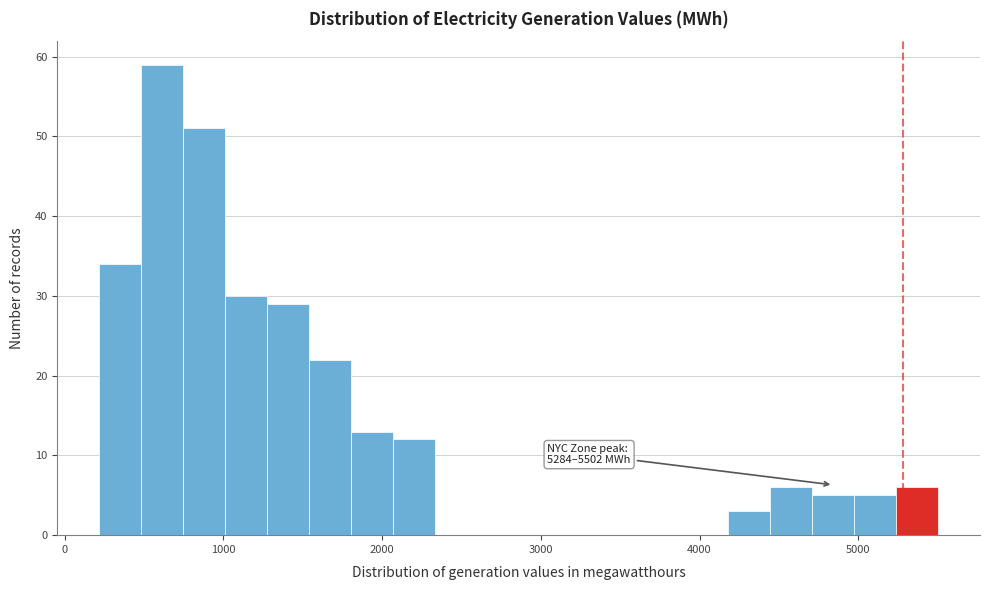

Around what value on the x-axis is the tallest bar? Give the approximate position of its centre, as read against the axis.

600